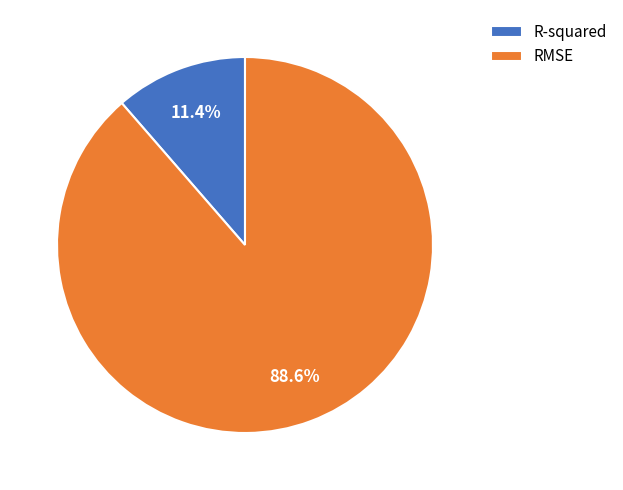

What percentage do RMSE and R-squared together represent?

100.0%